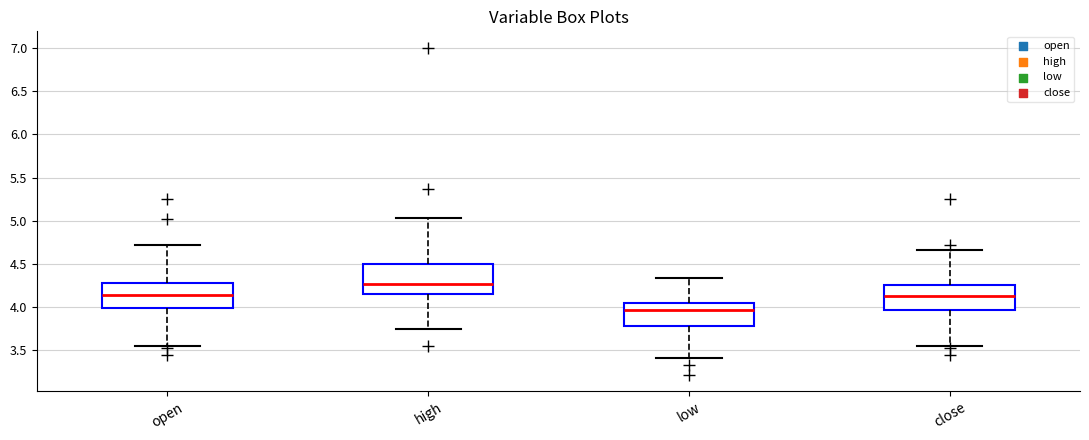

Reading left to right, transcribe this box plot: for each box, give where its median line is, the range the box spans, and where its two whiskers end, as read against the y-axis. The values are not printed on the chart, so give them approximately, as read against the axis.

open: median 4.15, box 4.00 to 4.30, whiskers 3.55 to 4.70
high: median 4.25, box 4.15 to 4.50, whiskers 3.75 to 5.05
low: median 3.95, box 3.80 to 4.05, whiskers 3.40 to 4.35
close: median 4.15, box 3.95 to 4.25, whiskers 3.55 to 4.65